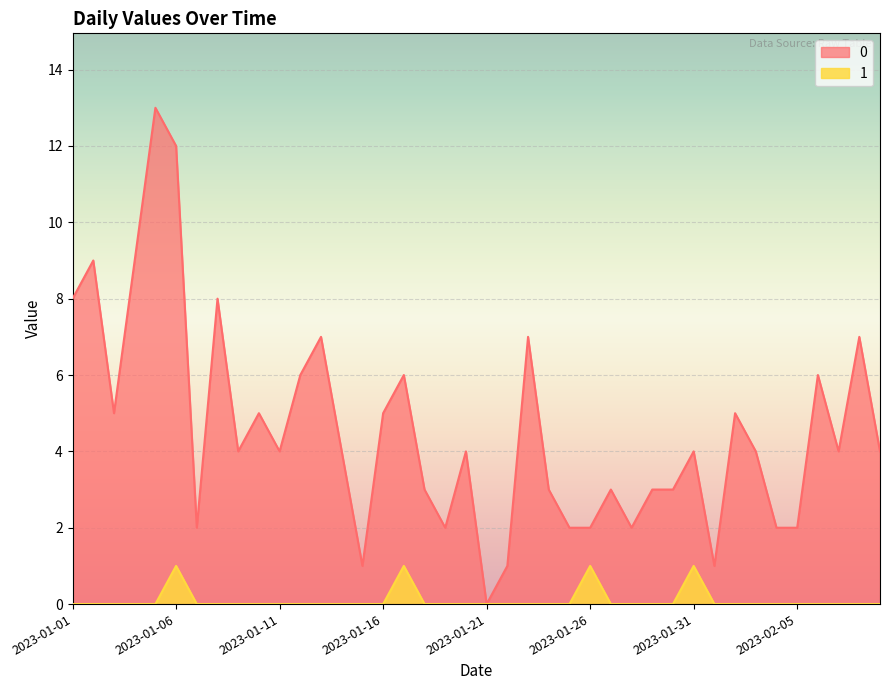

What position from the left is 2023-01-28?

28